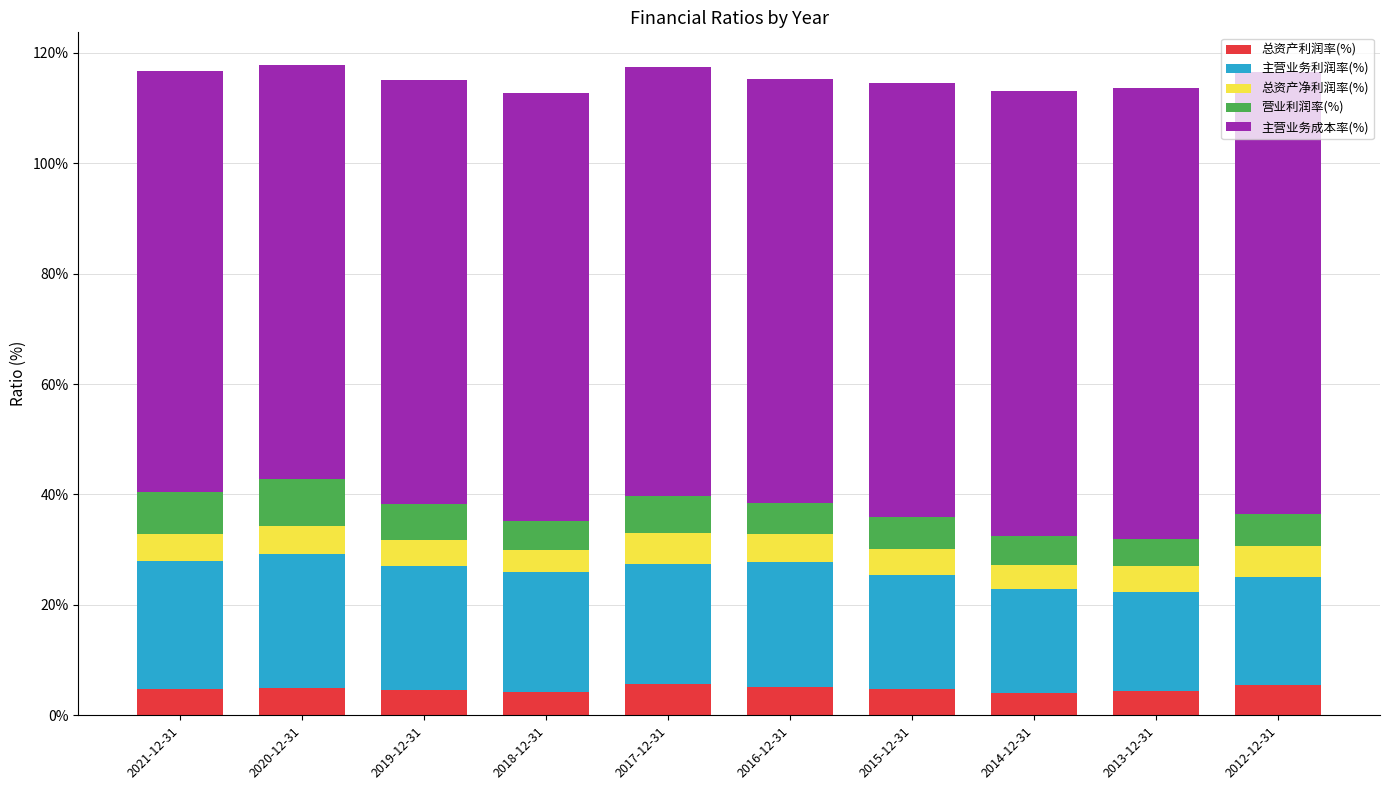

Count the number of data series in this chart.

5